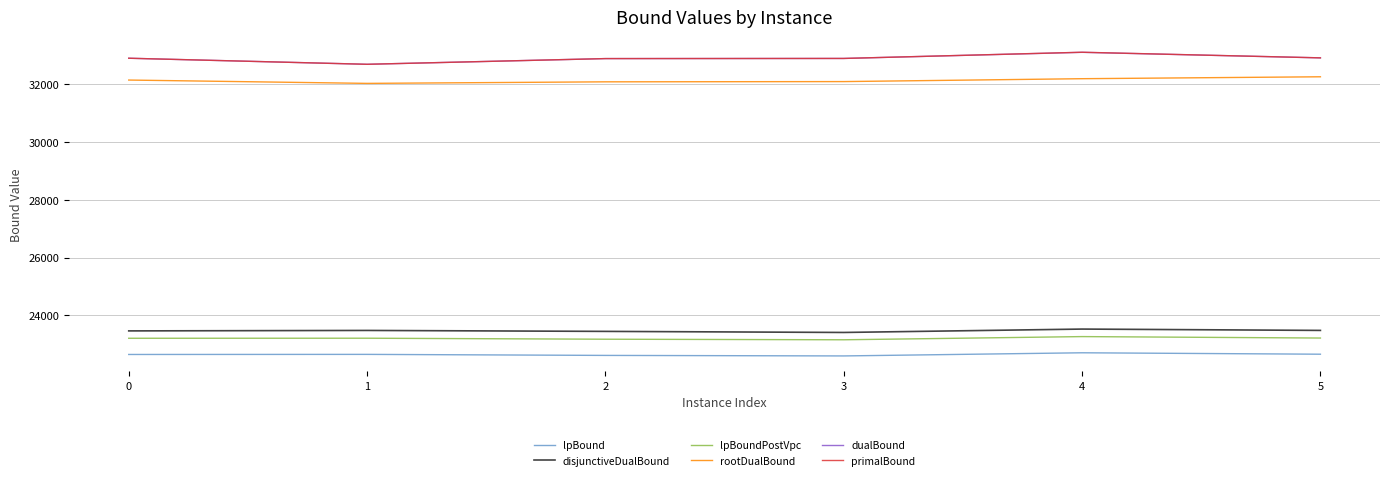

True or false: dualBound and lpBoundPostVpc cross at least once.

False